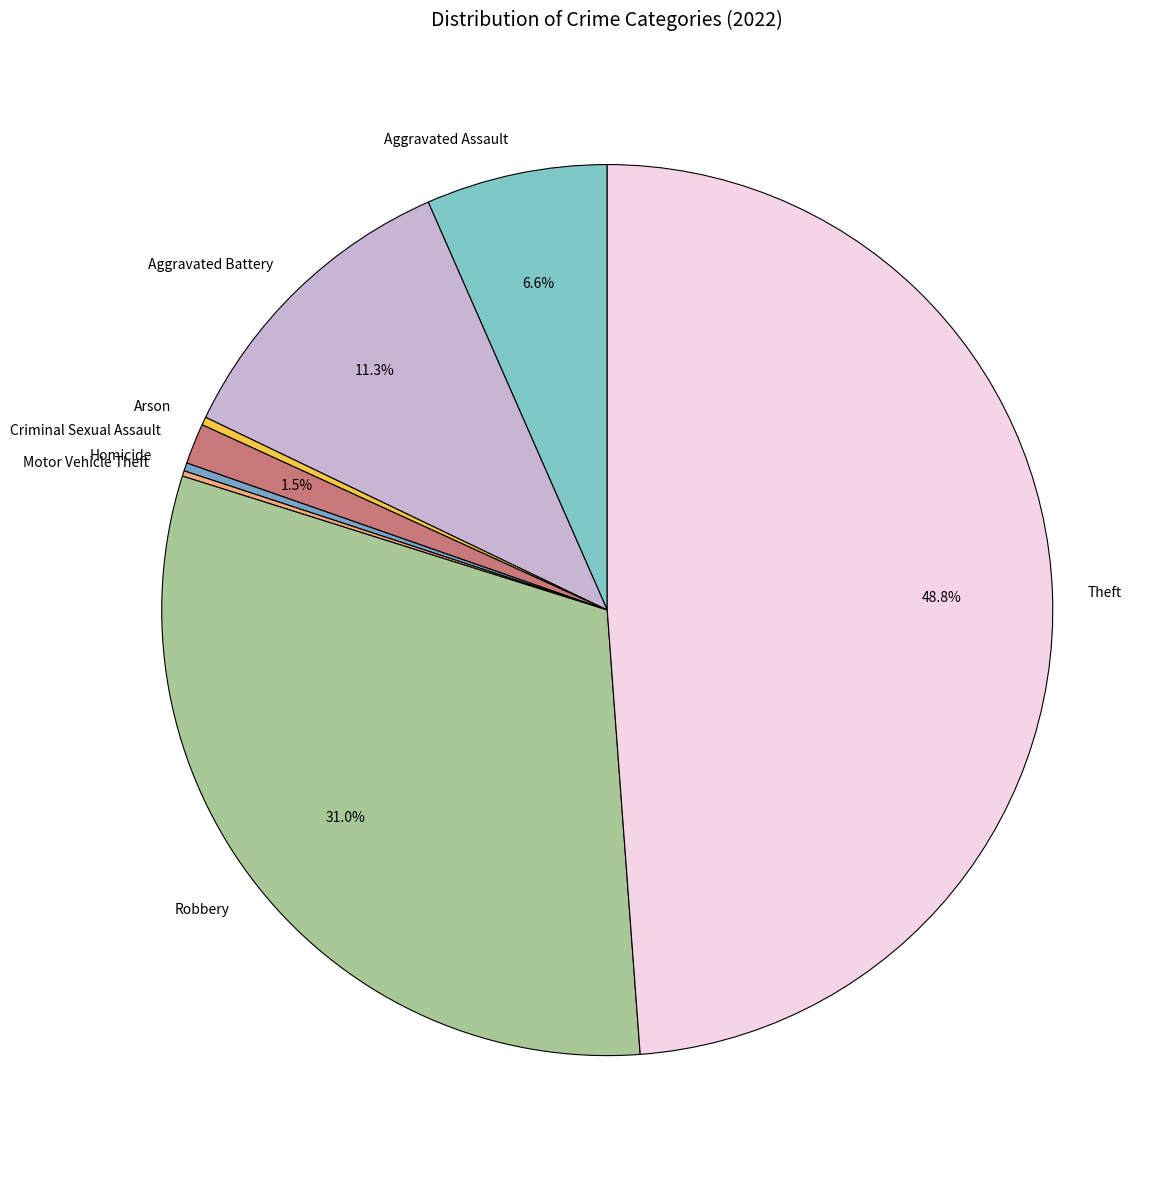

What portion of the pie excludes Criminal Sexual Assault?

98.5%